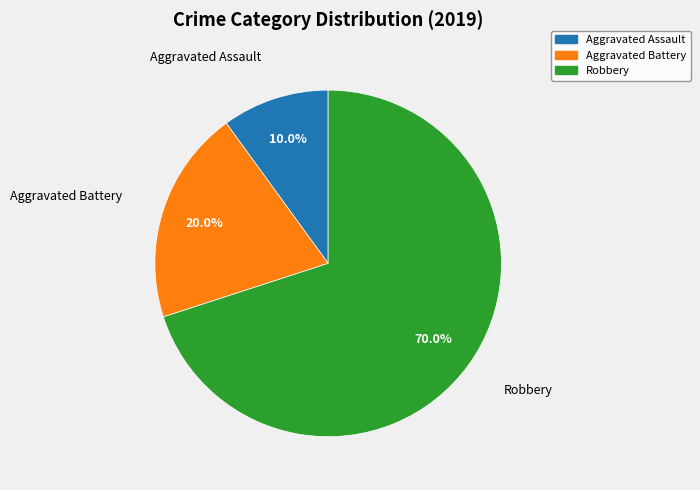

True or false: Aggravated Assault accounts for 16% of the total.

False